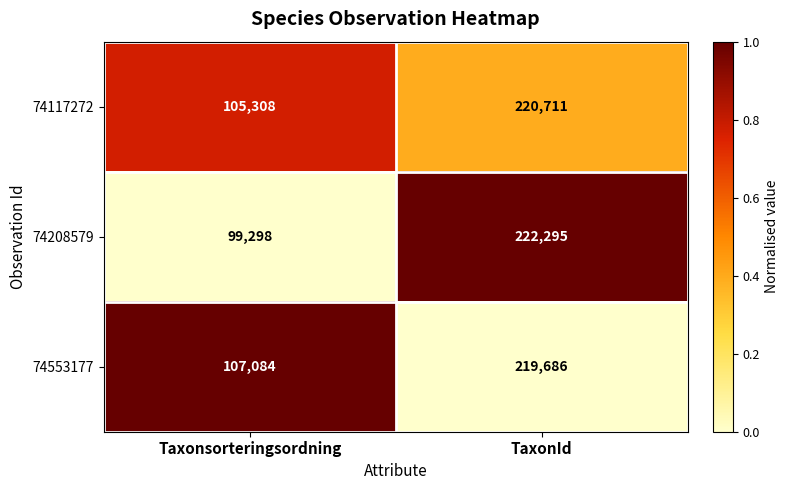

Which series changed the most between Taxonsorteringsordning and TaxonId?

74208579